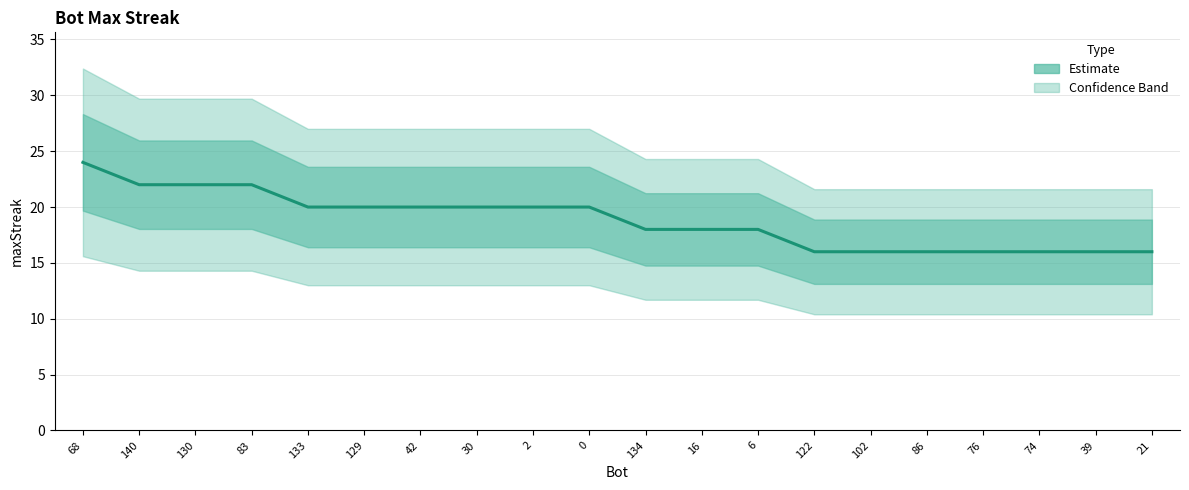

What is the average value?

19